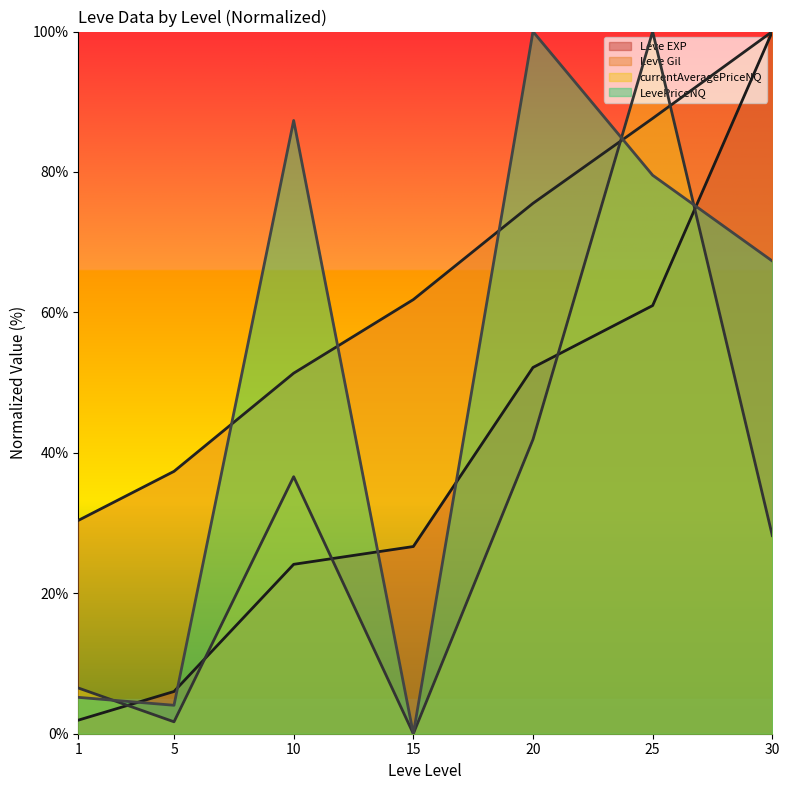

Where is currentAveragePriceNQ nearest to the value 50?

20